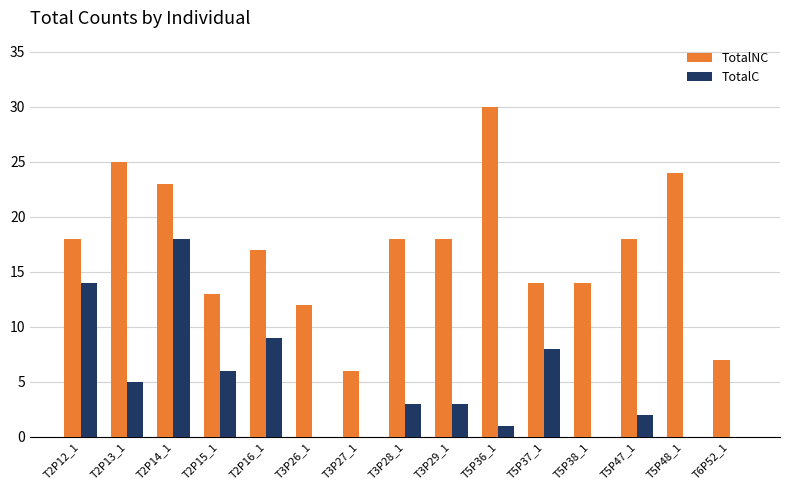

Reading right to left, extract all data points from this chart.

TotalNC: 7	24	18	14	14	30	18	18	6	12	17	13	23	25	18
TotalC: 0	0	2	0	8	1	3	3	0	0	9	6	18	5	14